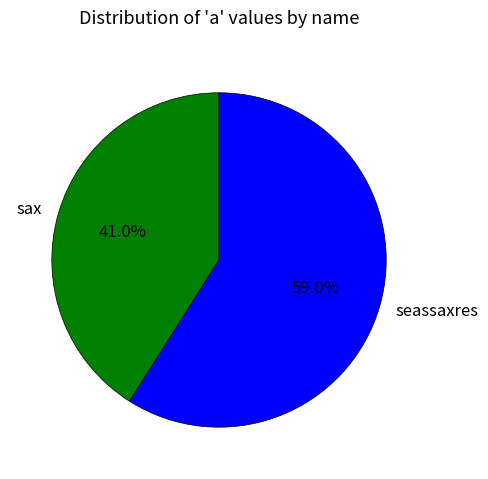

How many slices are in this pie chart?

2